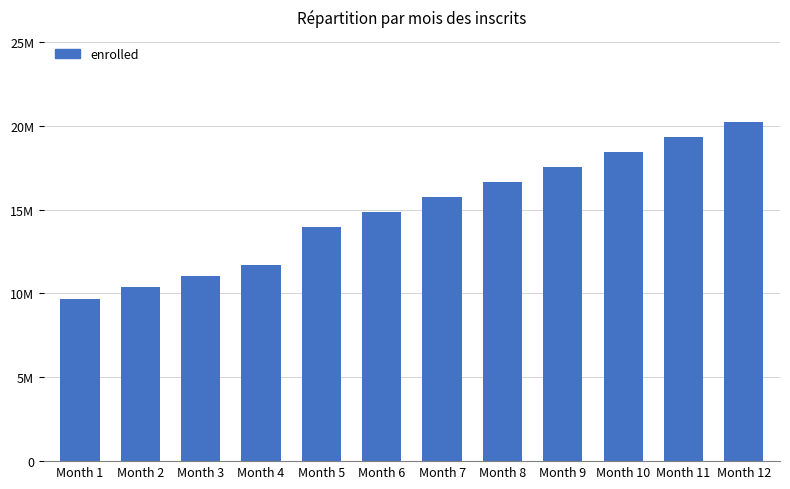

What is the difference between the maximum and minimum values?

10571055.2